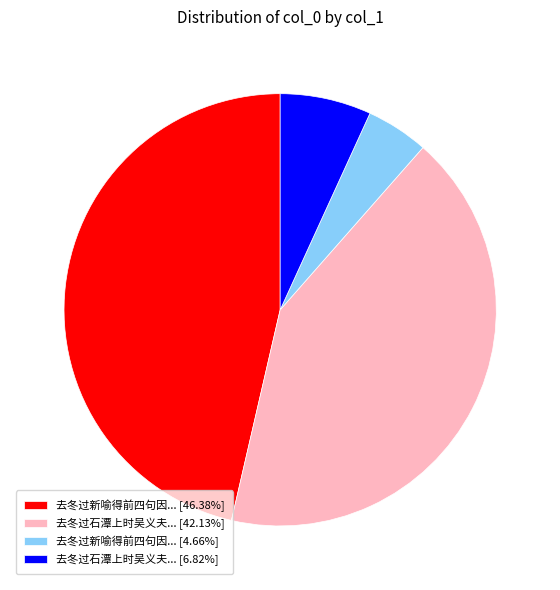

Is the sum of 去冬过新喻得前四句因... [46.38%] and 去冬过石潭上时吴义夫... [42.13%] greater than half?

Yes